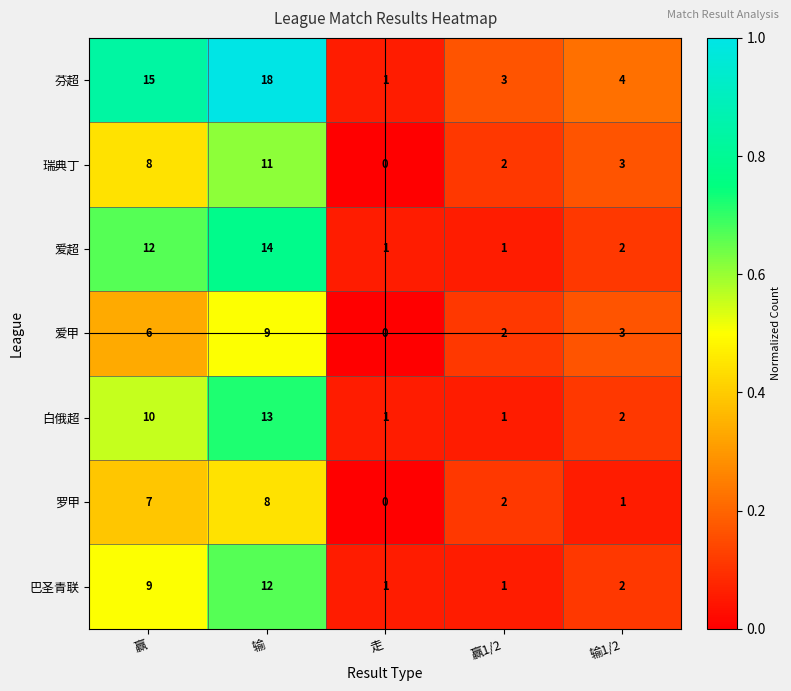

What is the sum of all 瑞典丁 values?

24